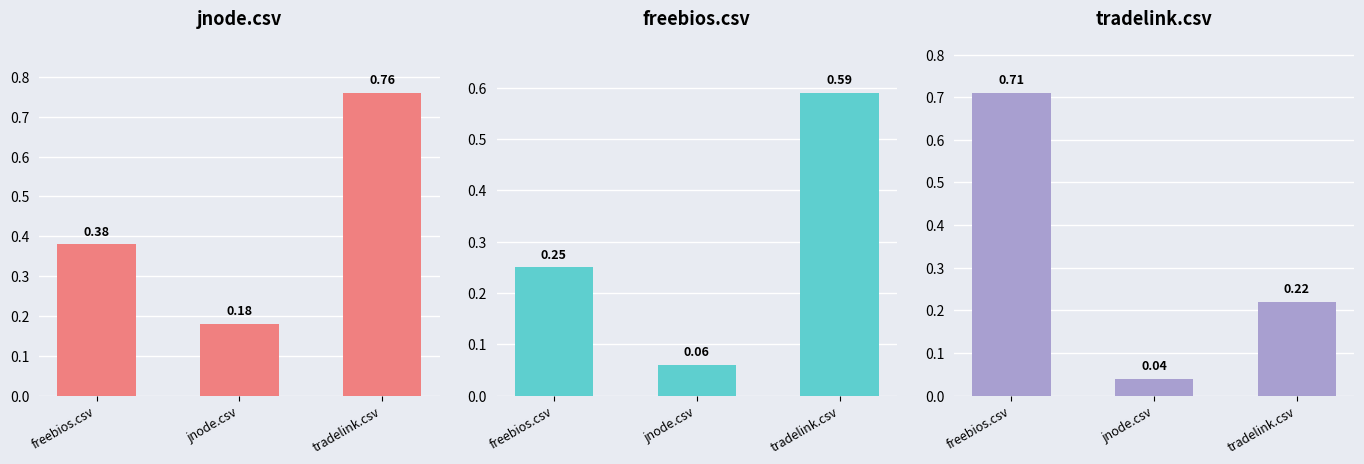

What position from the left is tradelink.csv?

3